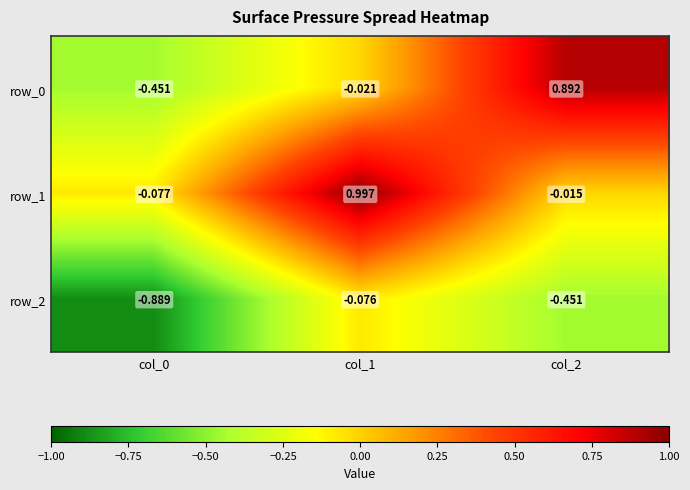

True or false: row_0 has a value of 0.5 at col_2.

False